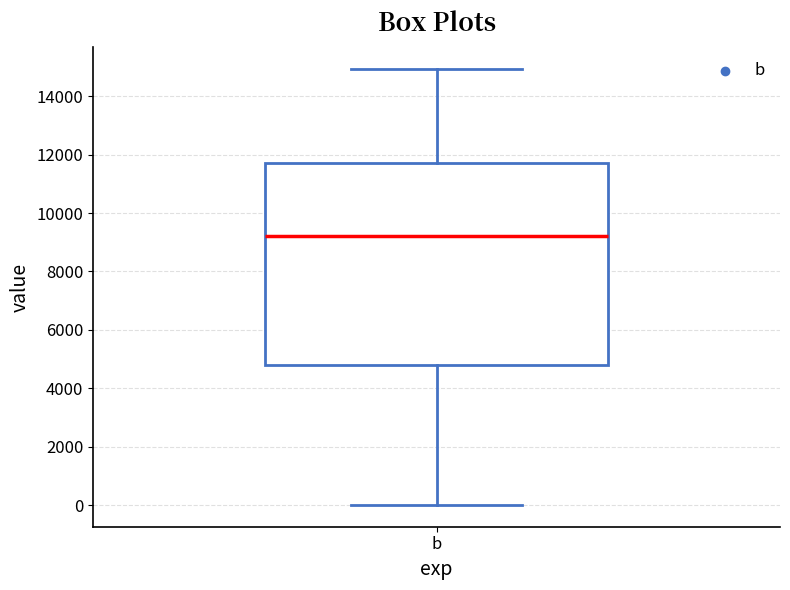

Transcribe this box plot: give where the median line is, the range the box spans, and where the two whiskers end, as read against the y-axis. The values are not printed on the chart, so give them approximately, as read against the axis.

median 9200, box 4800 to 11800, whiskers 0 to 15000